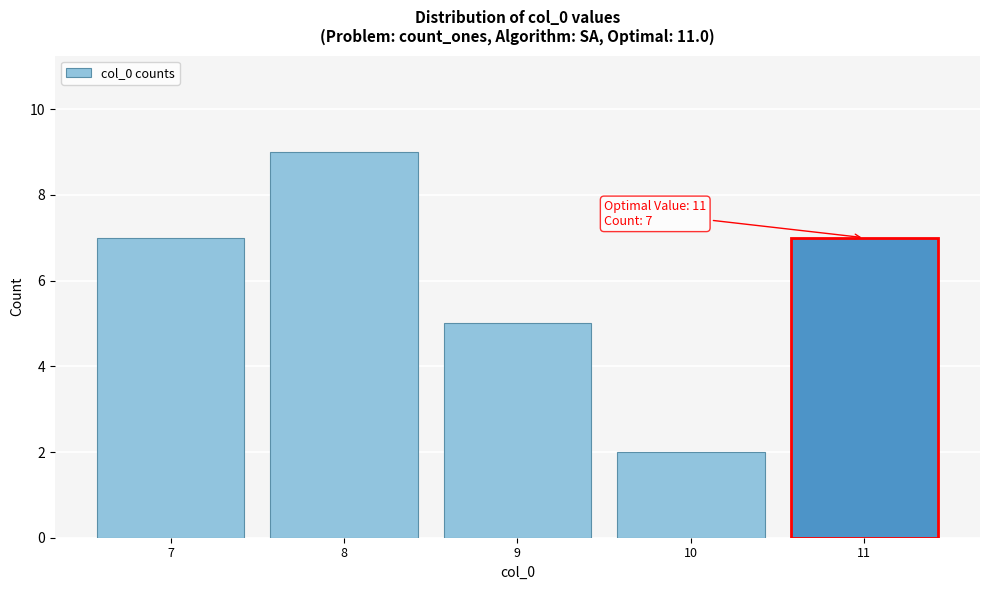

Over which range of the x-axis is the bar tallest?

7.5 to 8.5